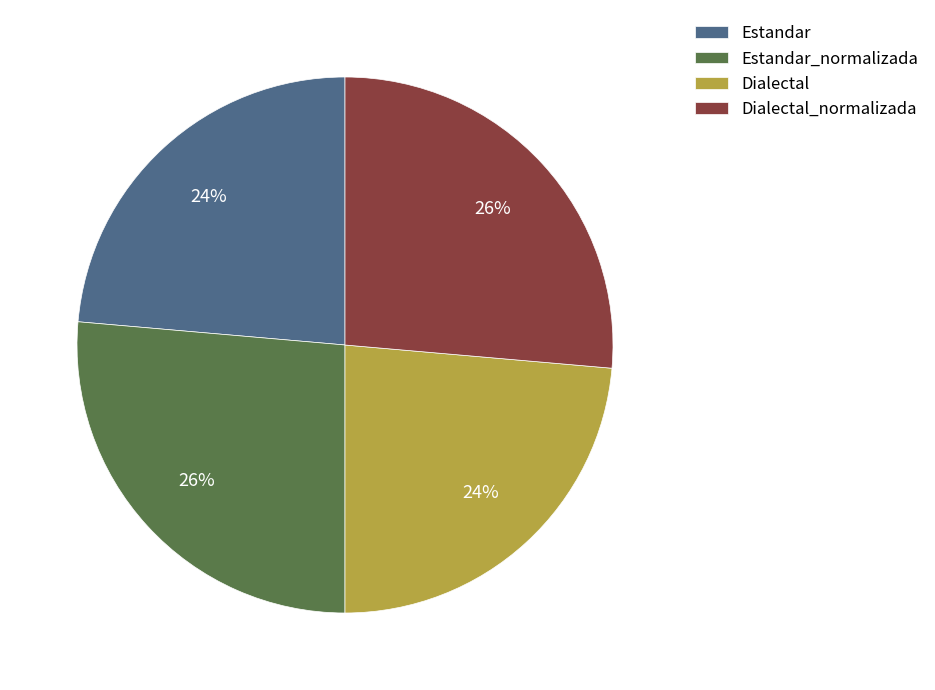

To the nearest percent, what is the average slice percentage?

25%